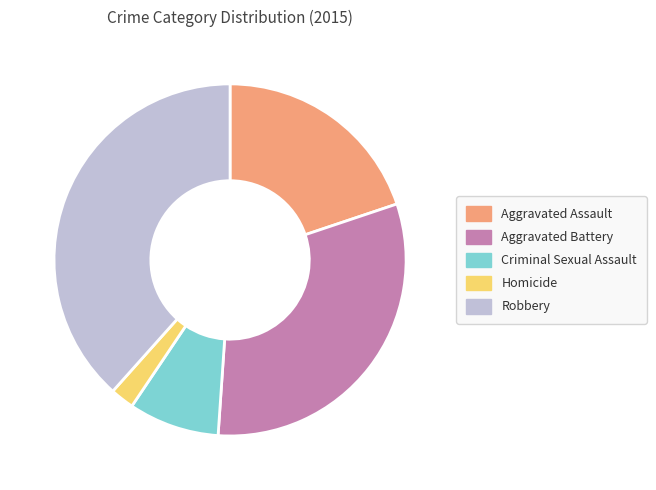

Is there any slice that represents more than half of the pie?

No